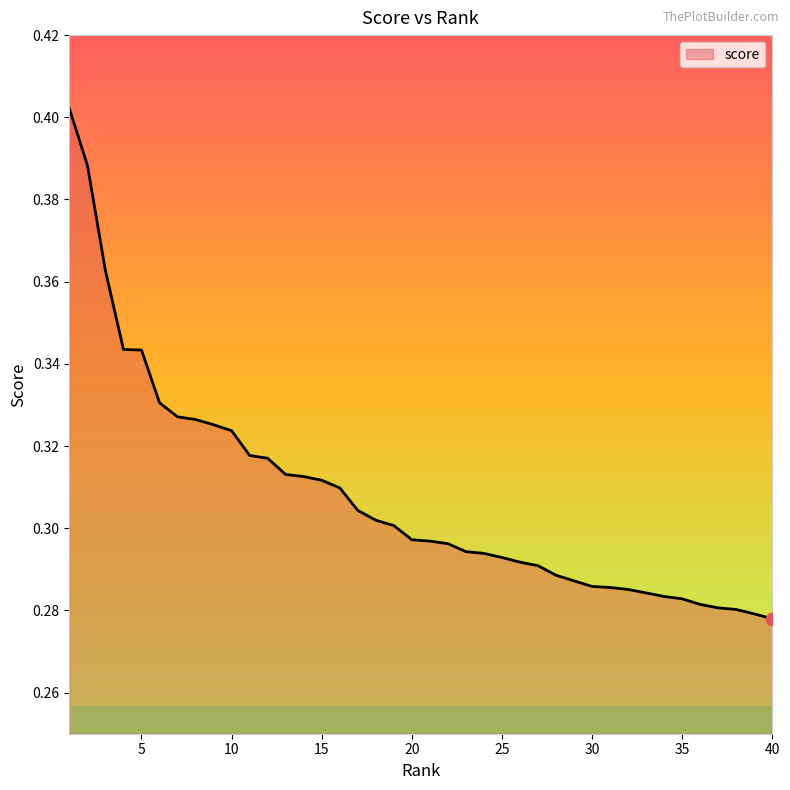

How many lines are shown in the chart?

1